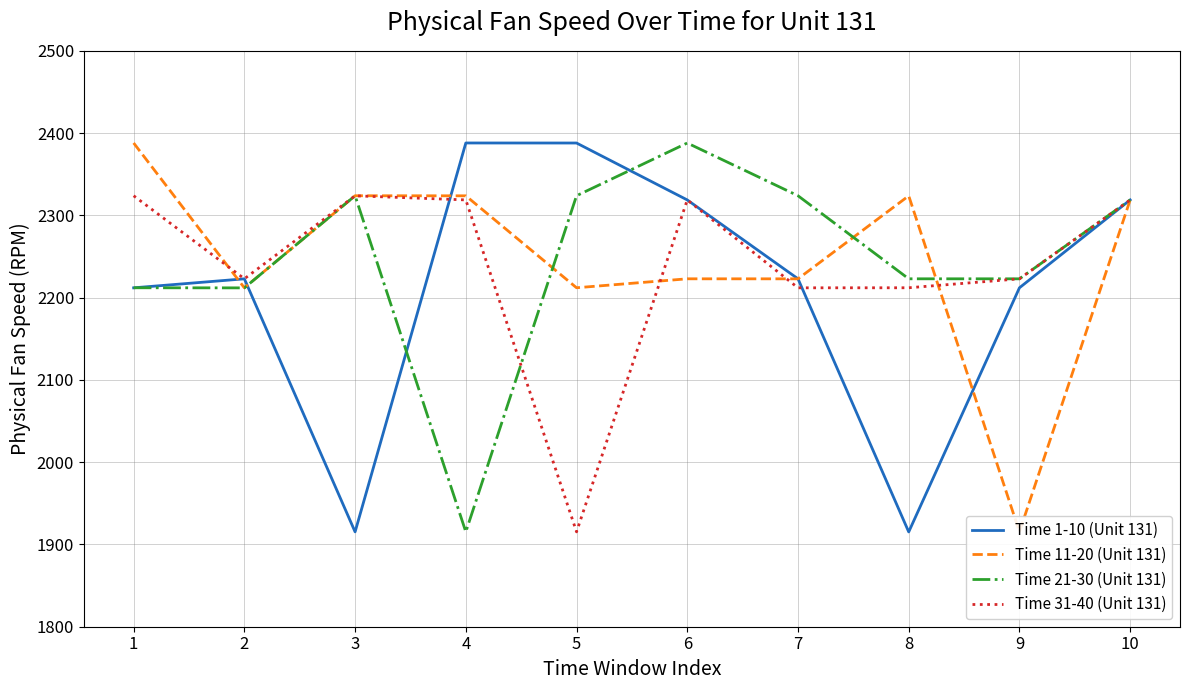

Between which two adjacent categories do Time 31-40 (Unit 131) and Time 11-20 (Unit 131) first intersect?

1 and 2